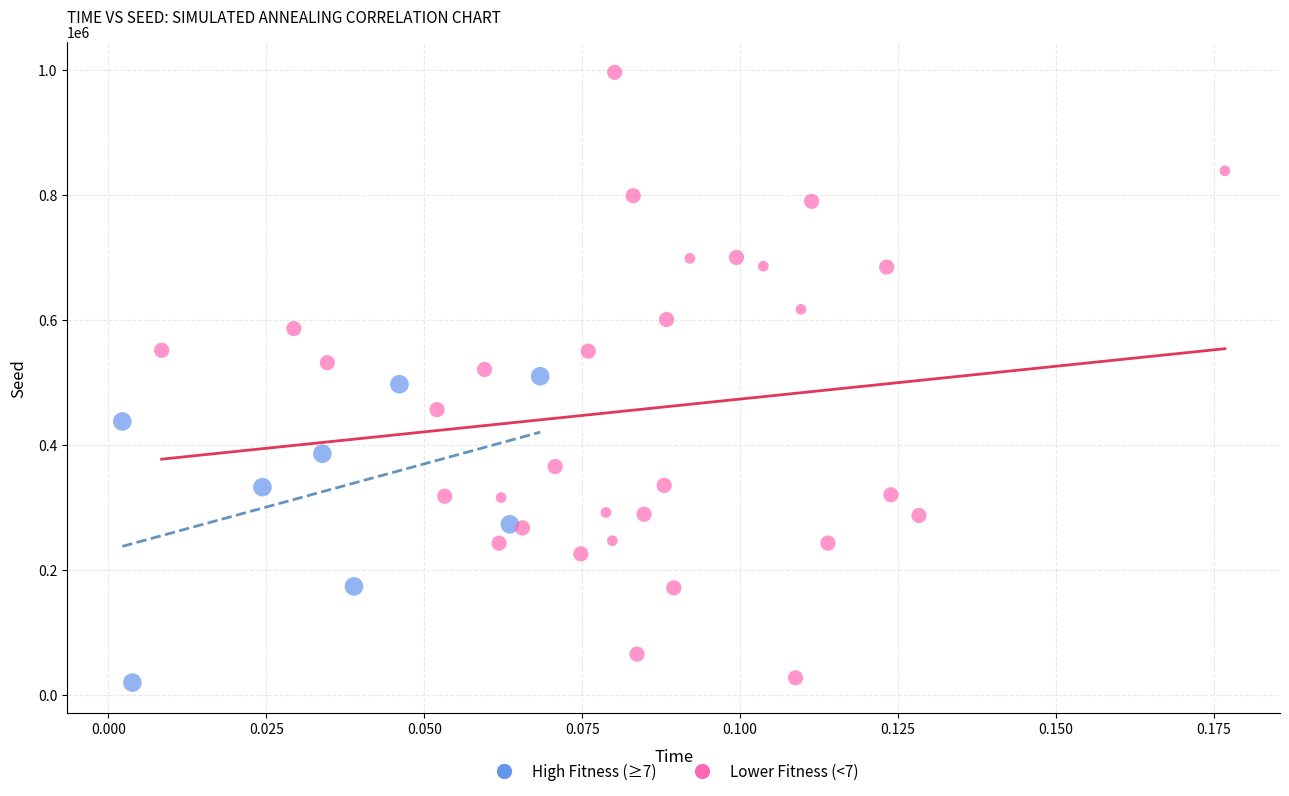

Which series reaches the maximum Y coordinate?

Lower Fitness (<7)